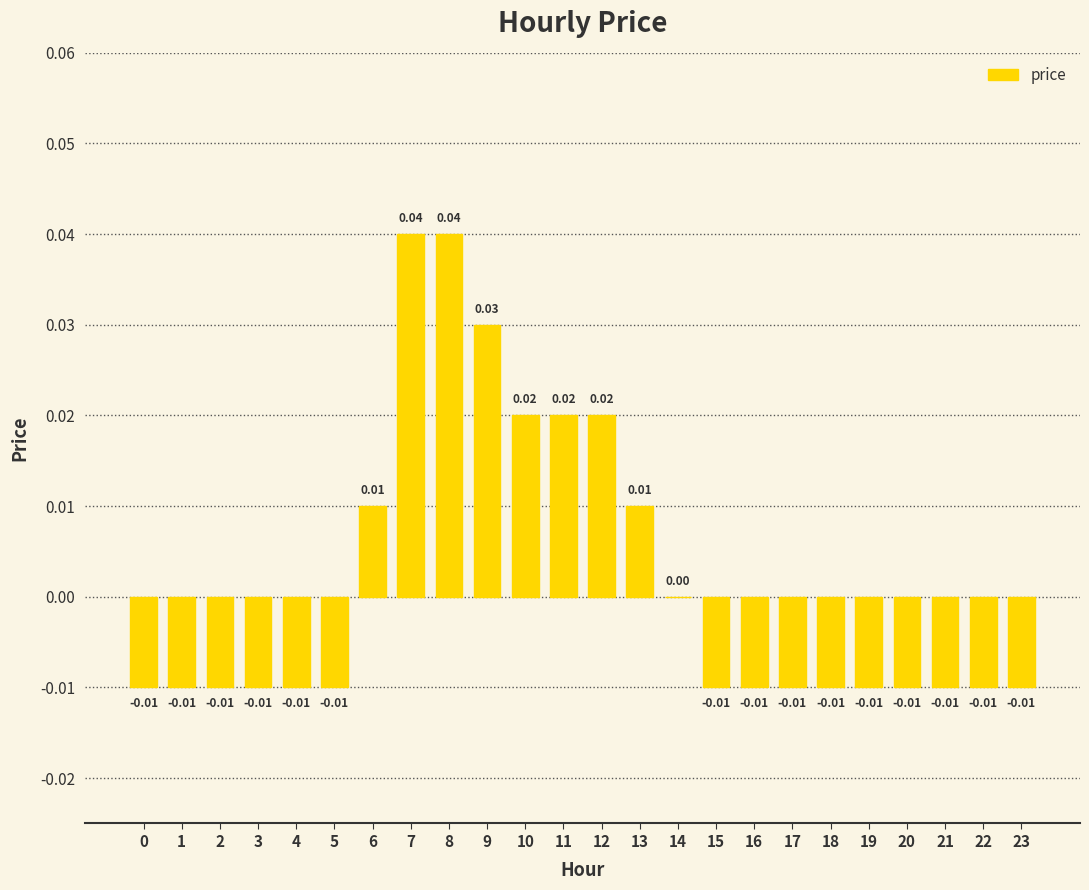

At which label is the value closest to 0?

14